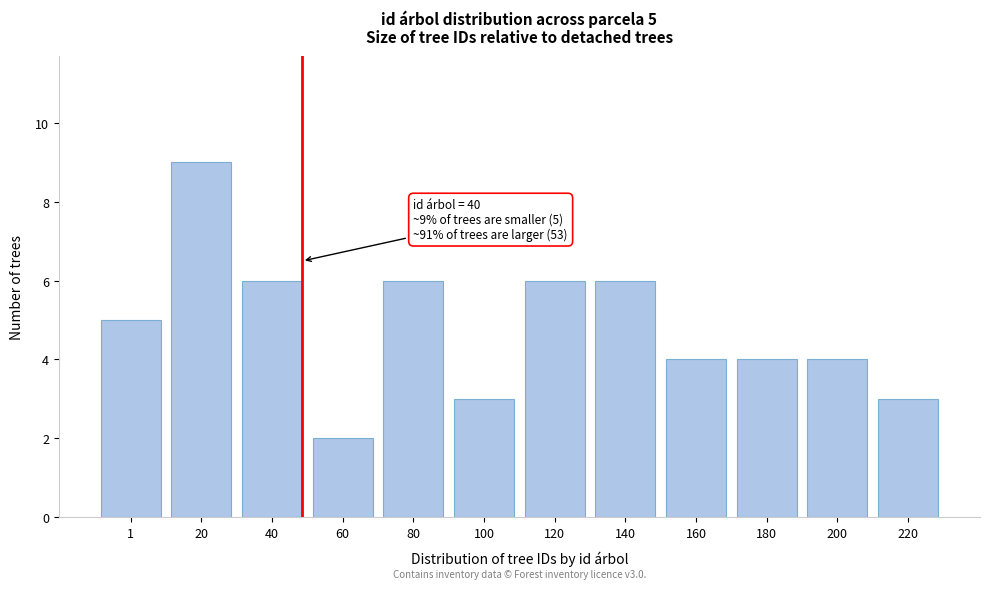

Reading left to right, extract all data points from this chart.

5	9	6	2	6	3	6	6	4	4	4	3